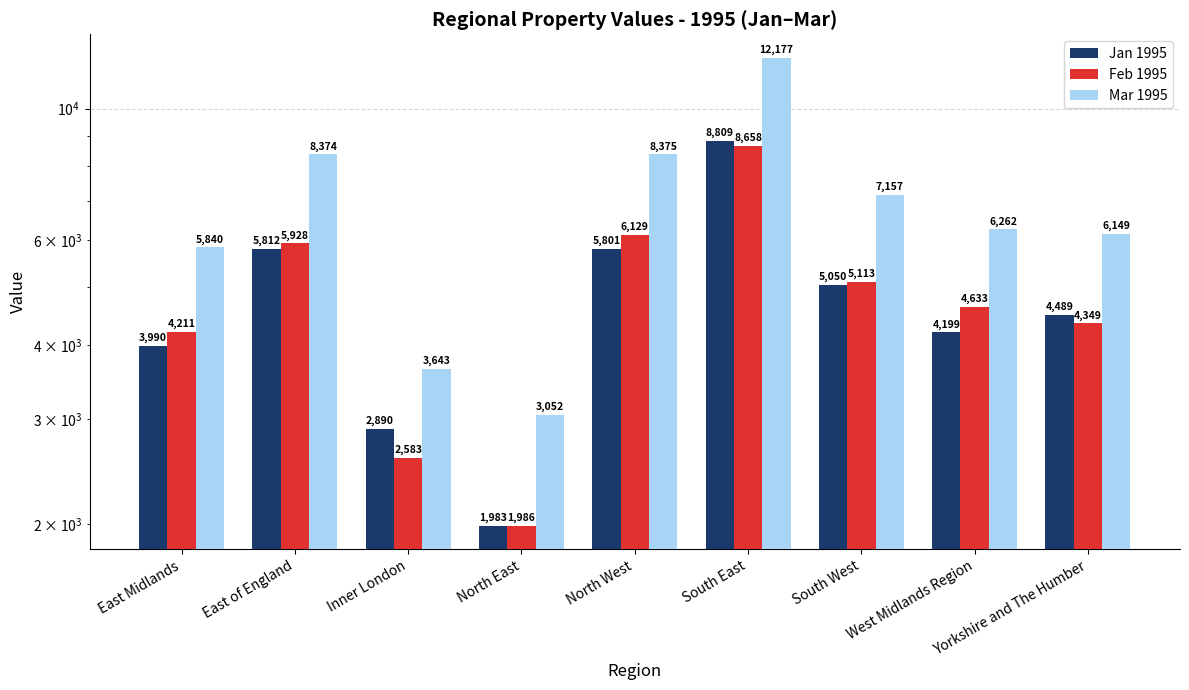

Which has a higher value, South East or North East?

South East